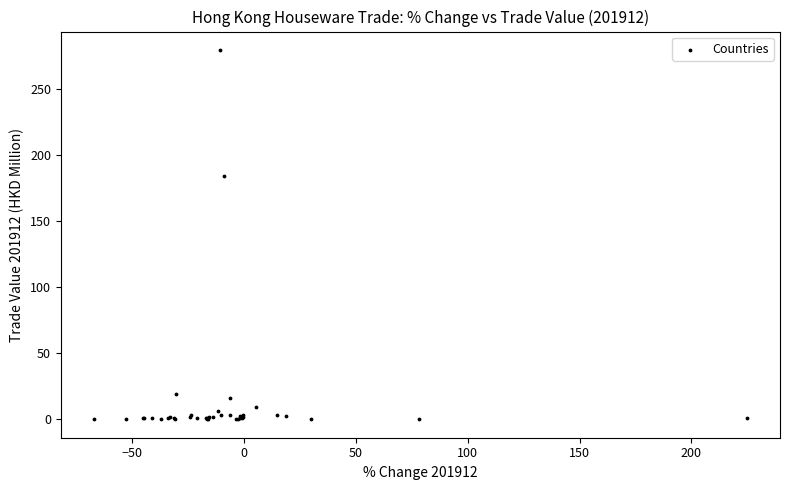

What Y value in the scatter plot is closest to 139?

184.7